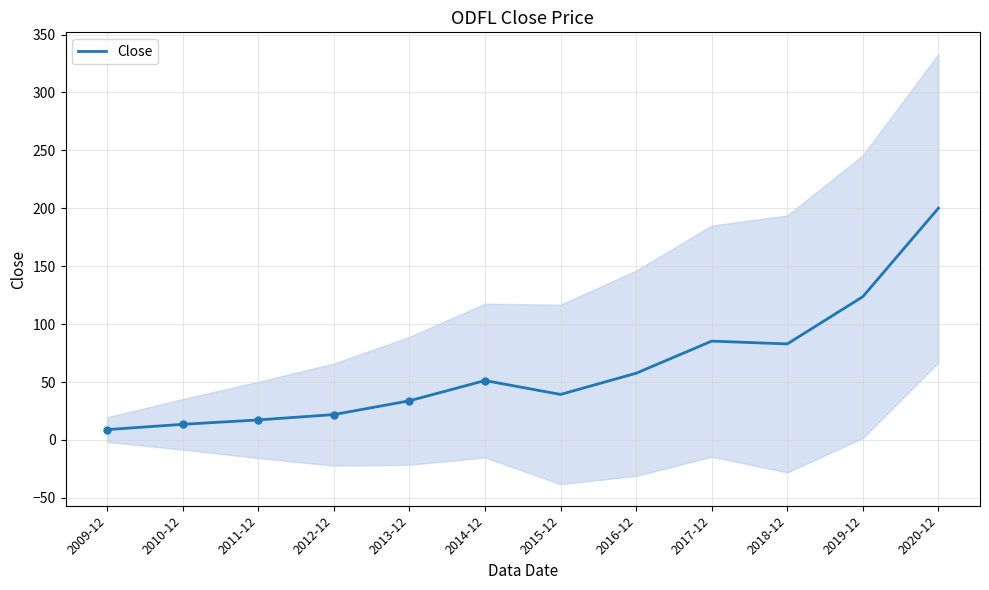

Approximately how many times larger is the value at 2015-12 compared to 2013-12?

1.2